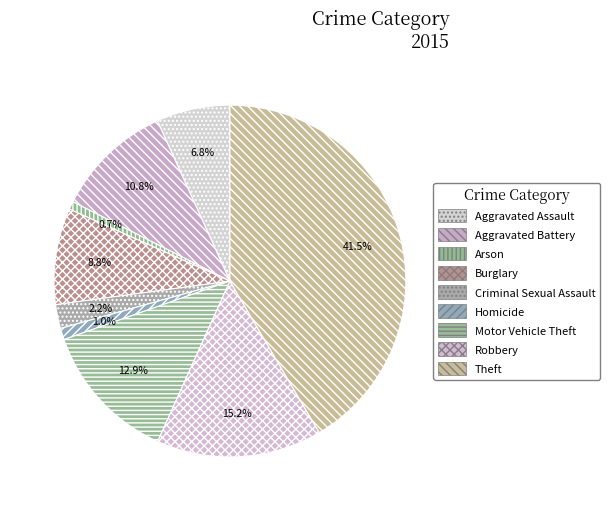

Rank the categories by value from highest to lowest.

Theft, Robbery, Motor Vehicle Theft, Aggravated Battery, Burglary, Aggravated Assault, Criminal Sexual Assault, Homicide, Arson